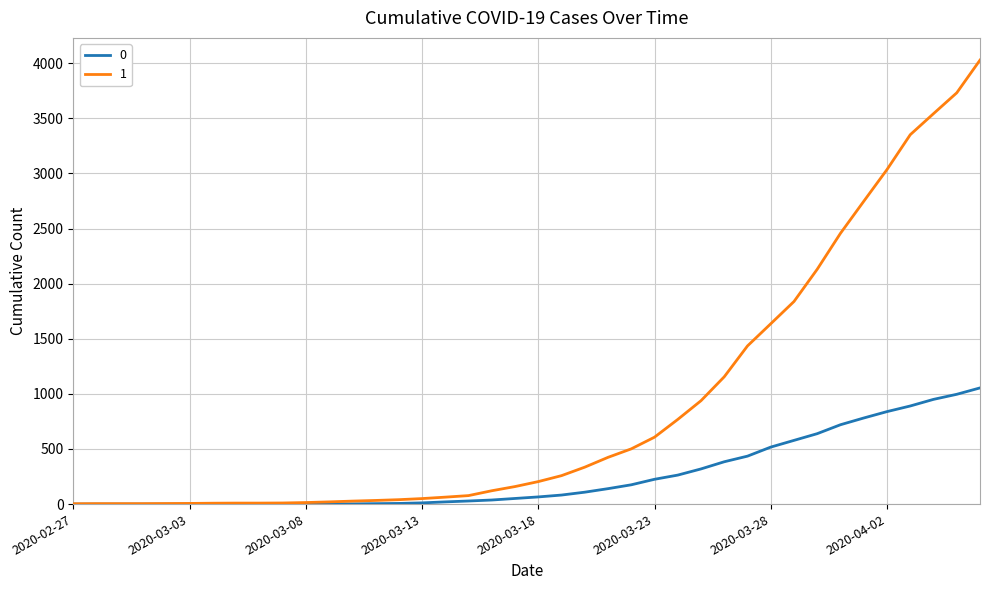

Rank the series by their maximum value, from lowest to highest.

0, 1